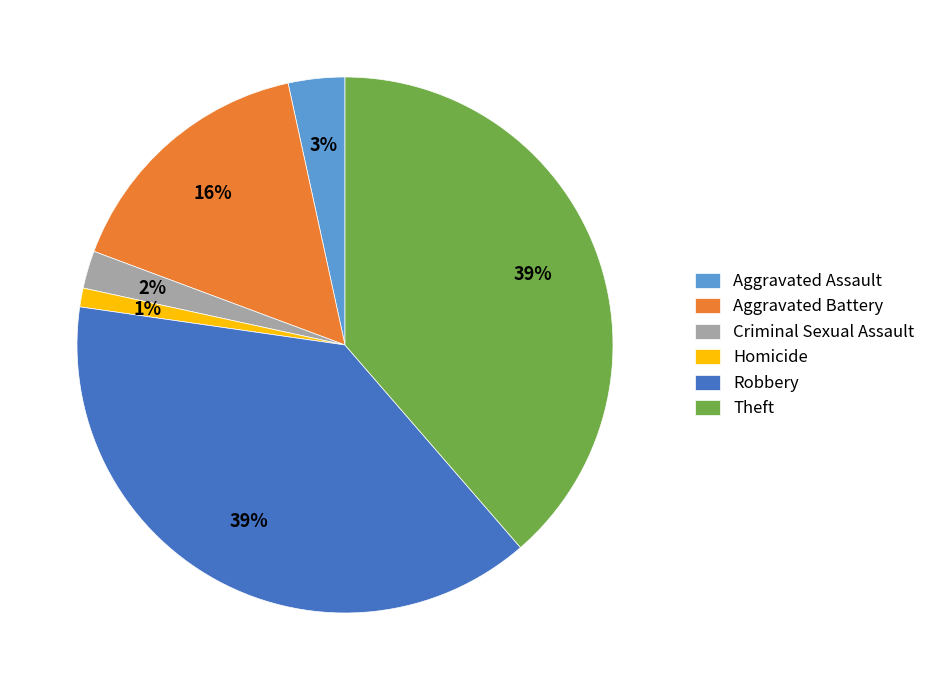

Is Robbery the majority of the pie?

No